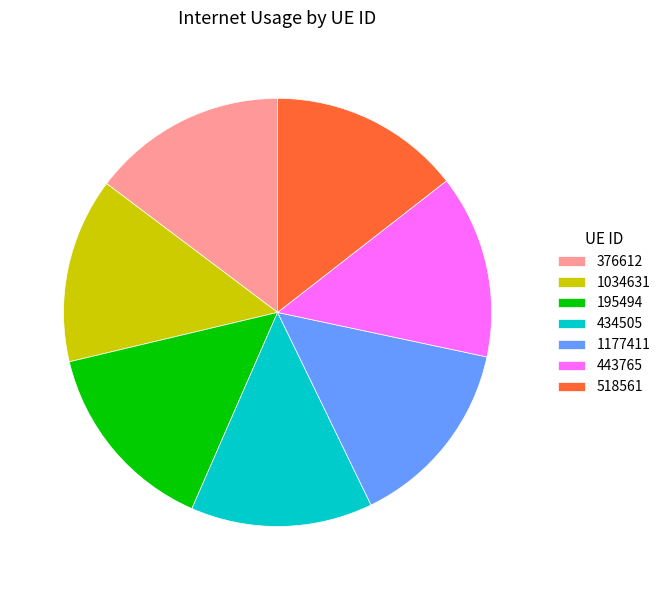

Is the sum of 1177411 and 376612 greater than half?

No